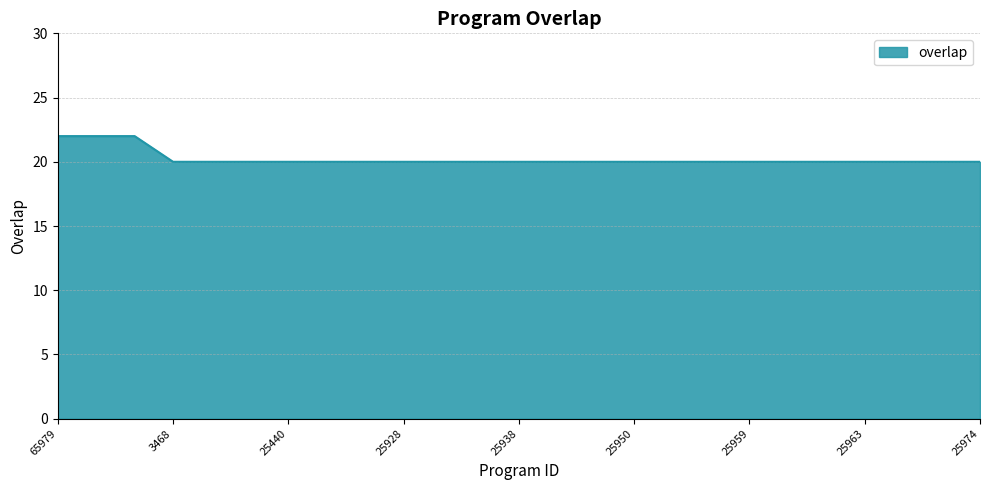

What is the minimum value shown in the chart?

20